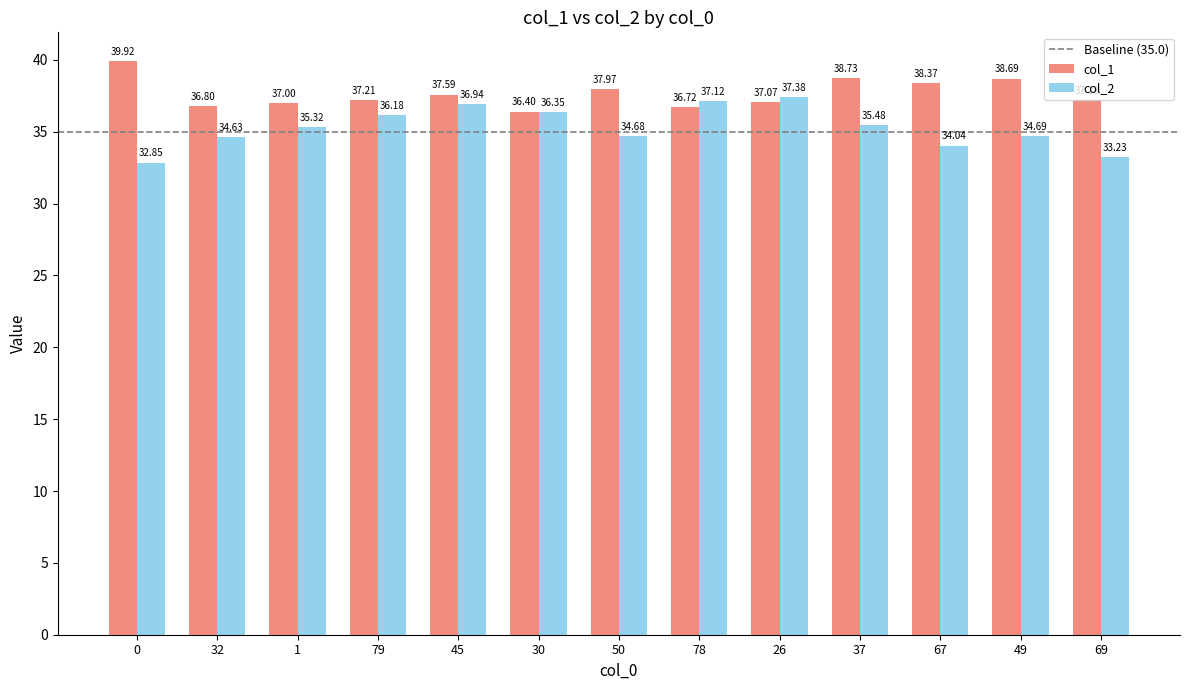

True or false: col_1 has a value of 37.0 at 1.

True